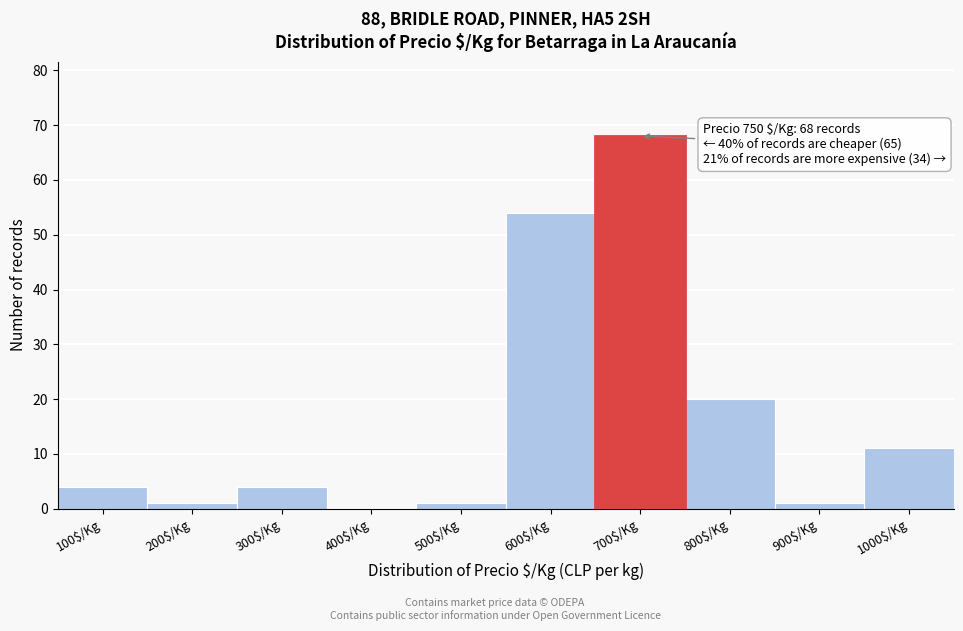

What is the sum of all values?

164